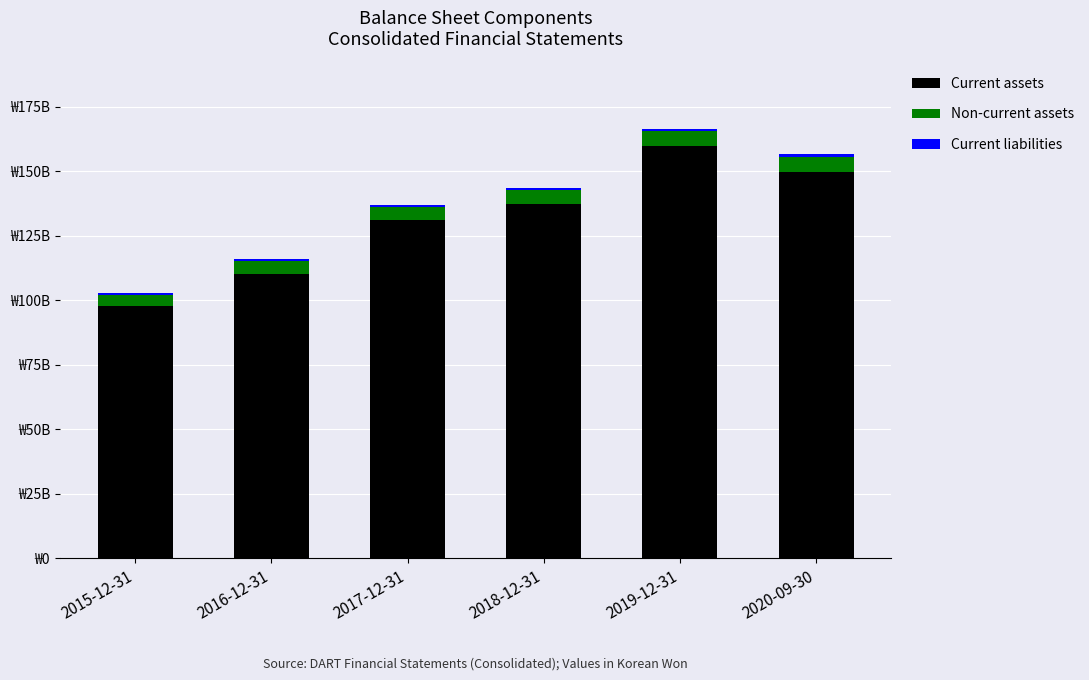

Does the chart contain stacked bars?

Yes